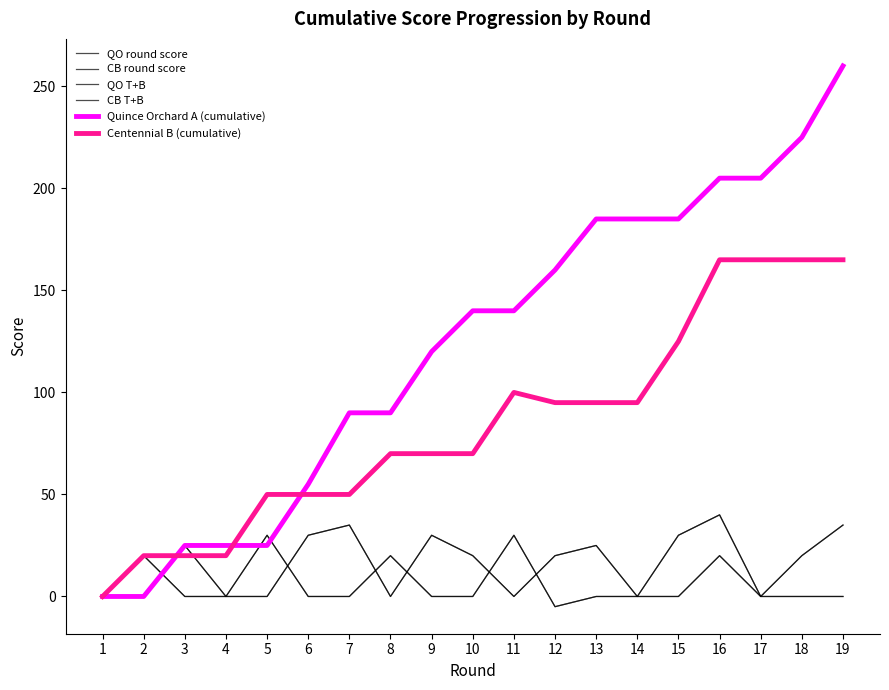

Which has a higher value, 2 or 19?

19